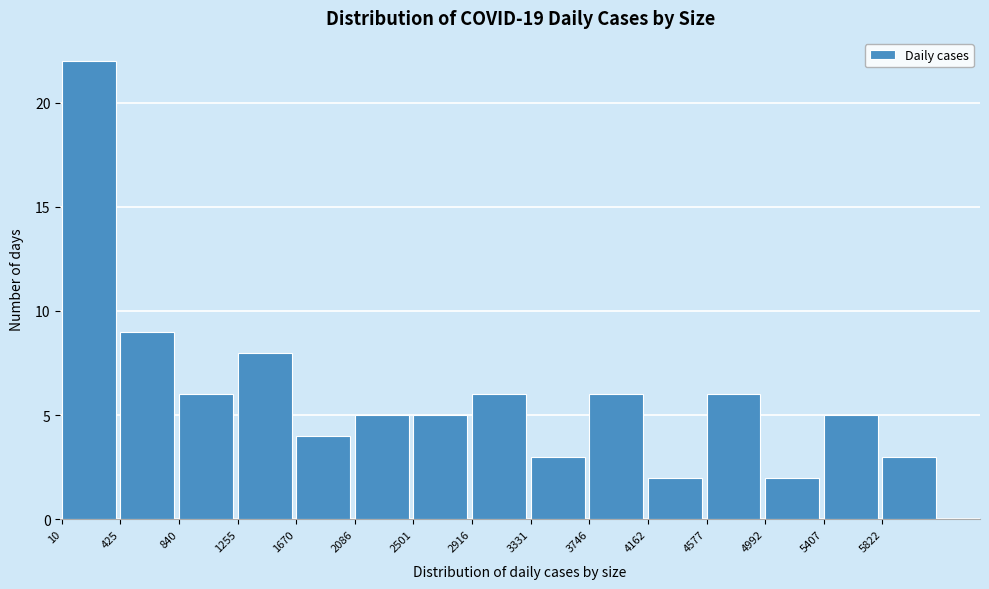

How tall is the bar that spans 5400 to 5800 on the x-axis? Neither the bar edges nor the heights are printed on the chart, so give them approximately, as read against the axes.

5